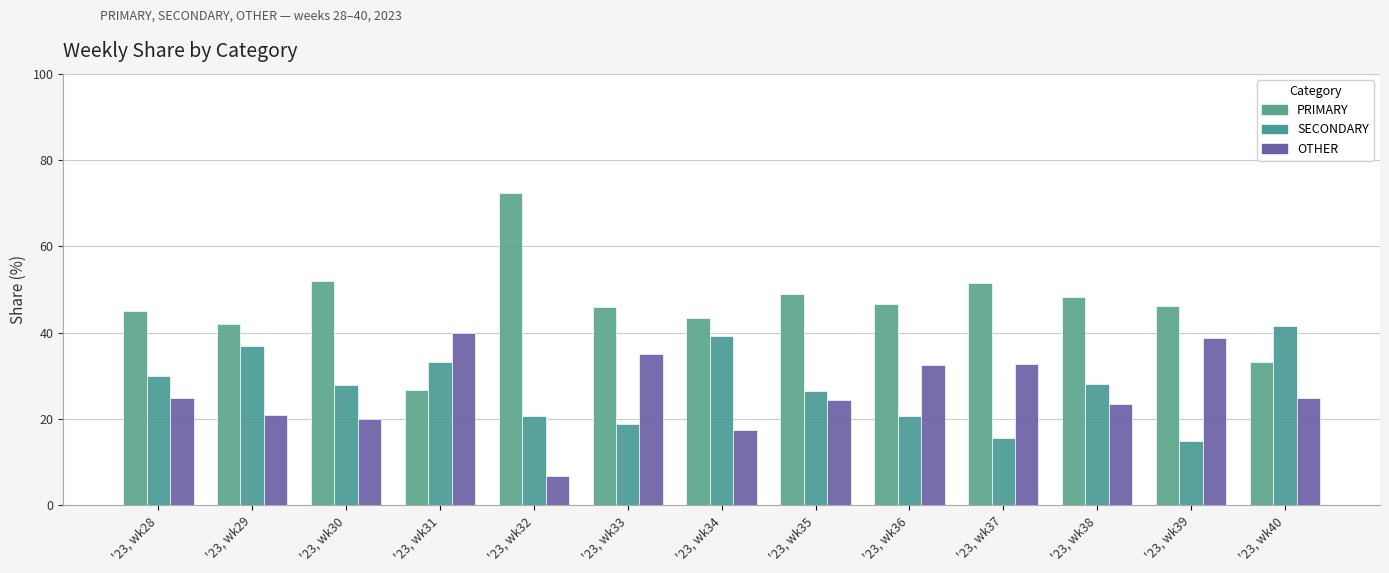

How many groups of bars are there?

13